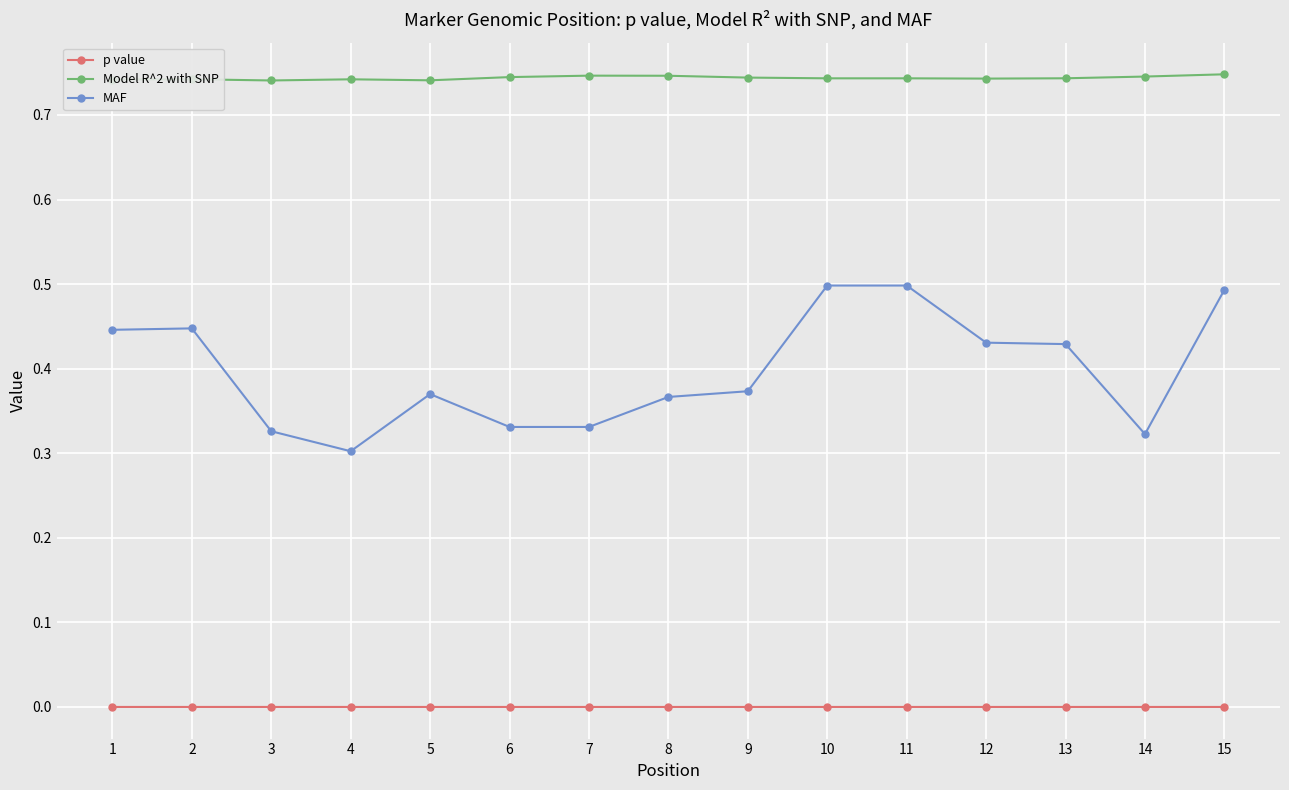

Does the chart have visible grid lines?

Yes